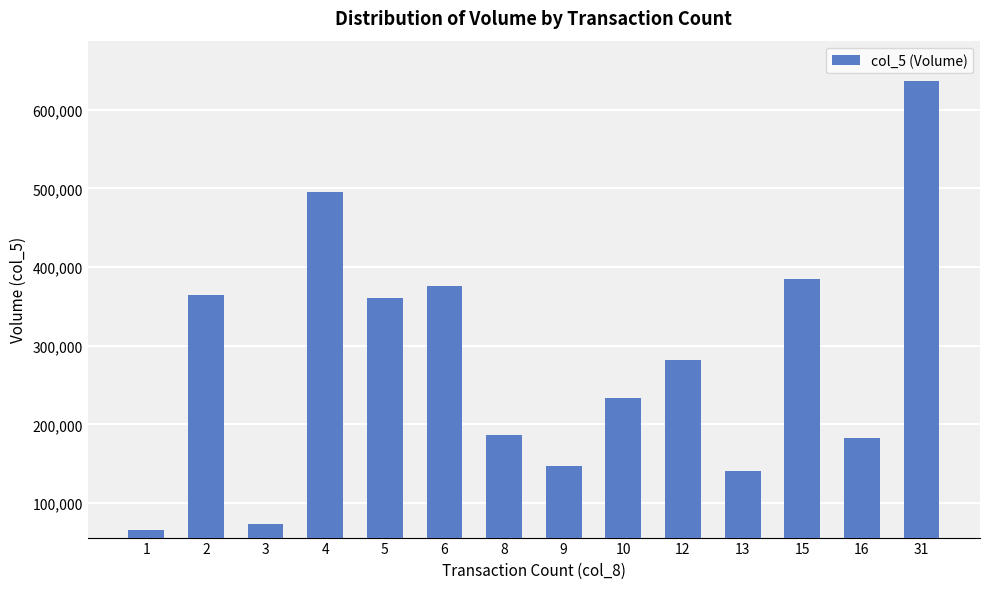

Is it true that the value at 5 is 361000?

True